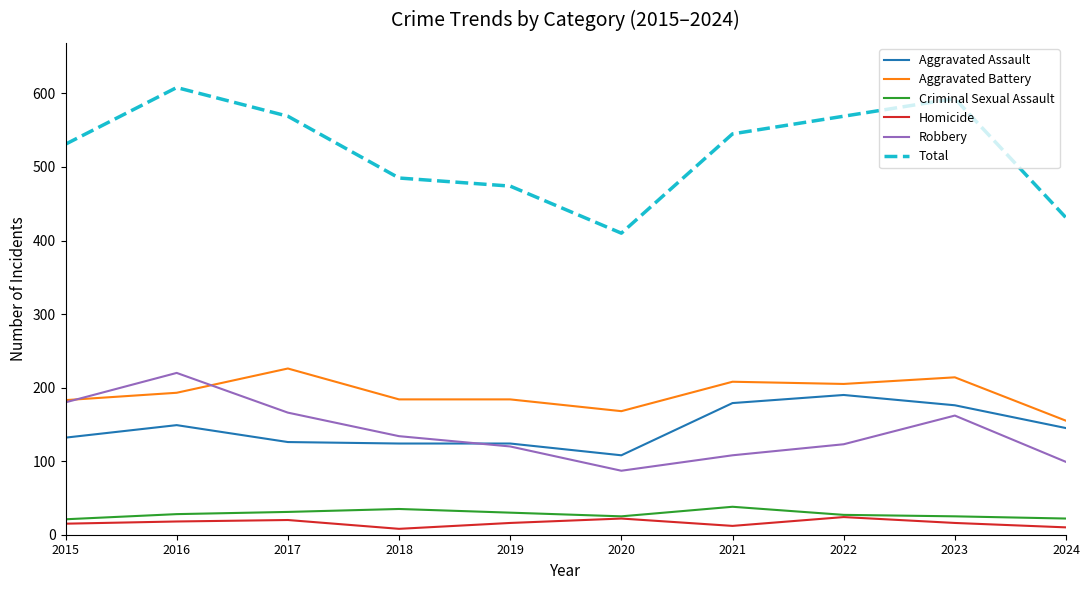

True or false: Total and Robbery cross at least once.

False